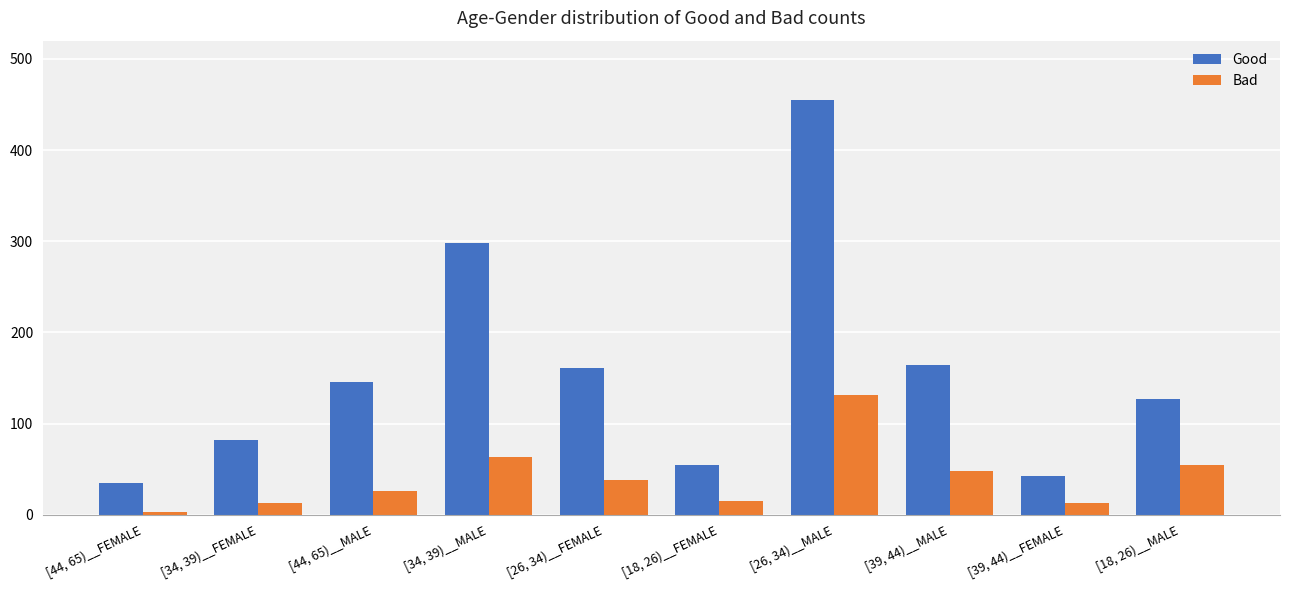

Which series has the largest range (max minus min)?

Good